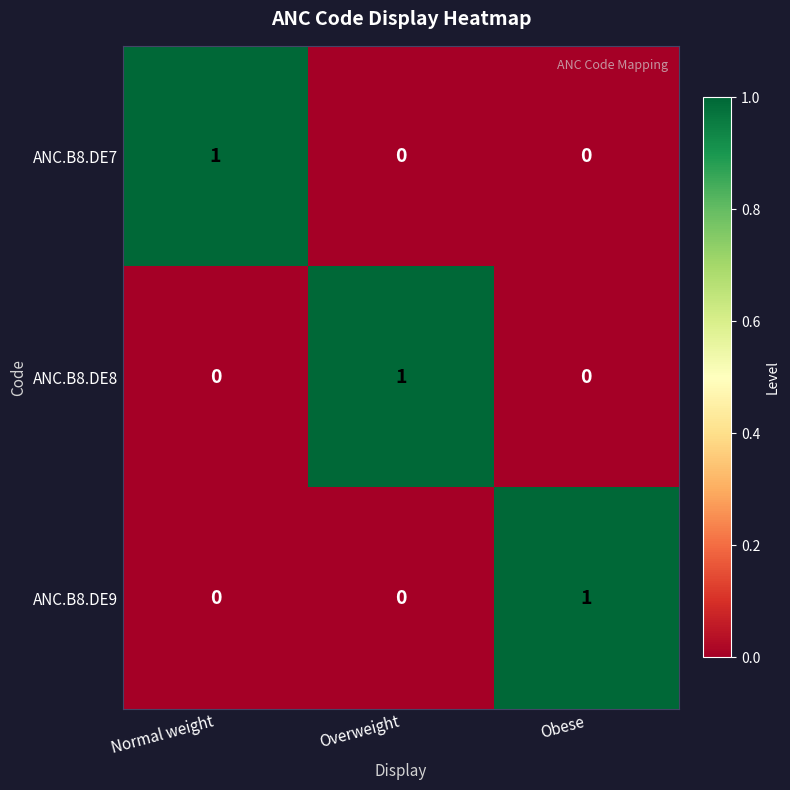

What is the spread (max minus min) of values at Obese?

1